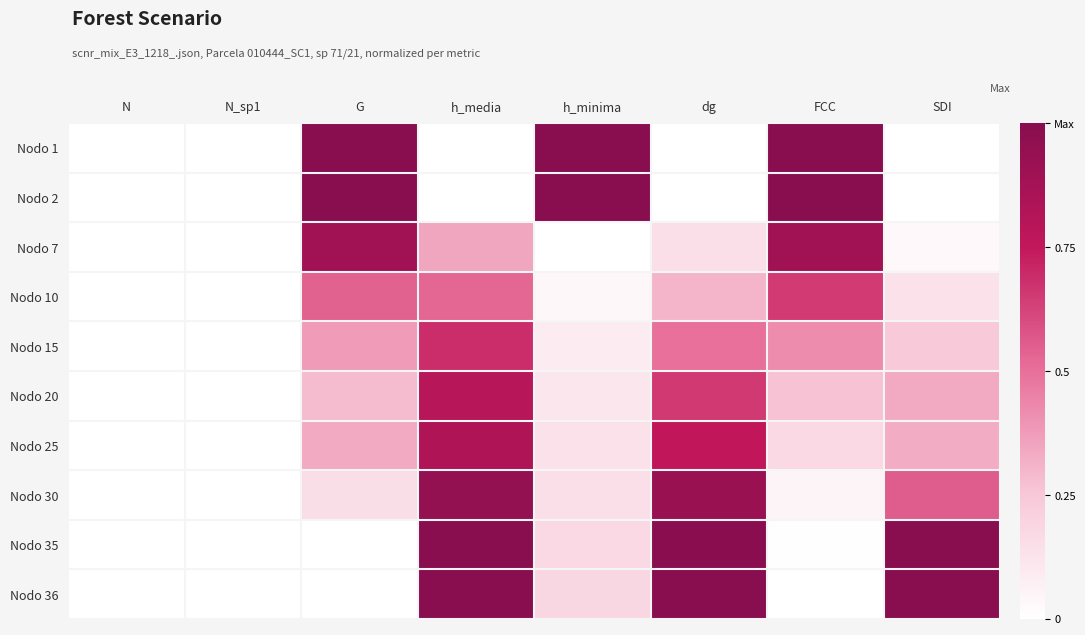

Count the number of data series in this chart.

10